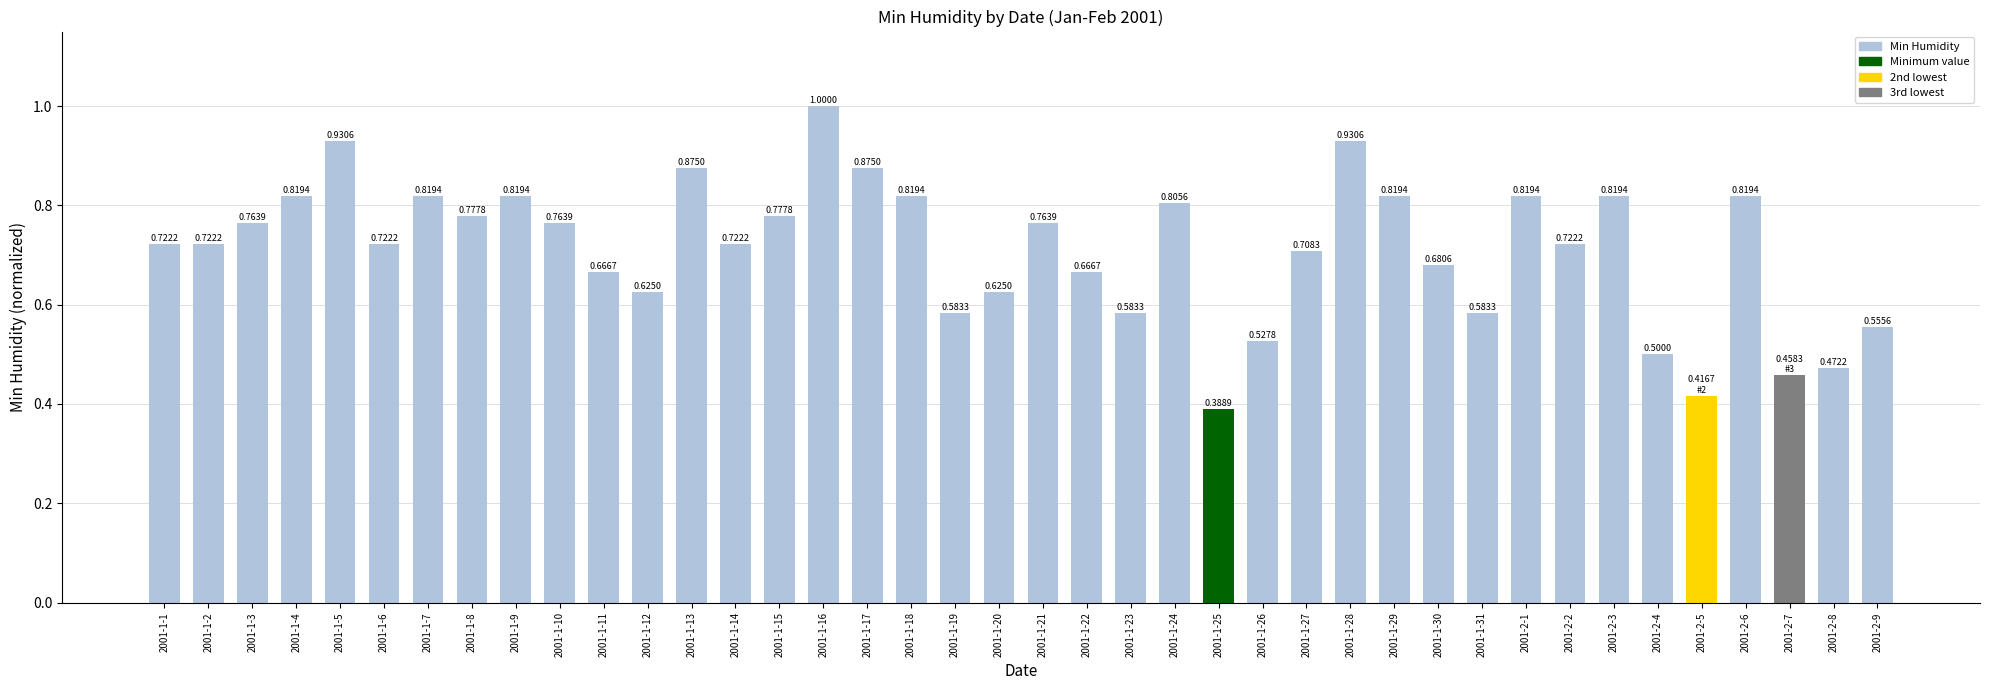

Which label corresponds to the smallest value in the chart?

2001-1-25